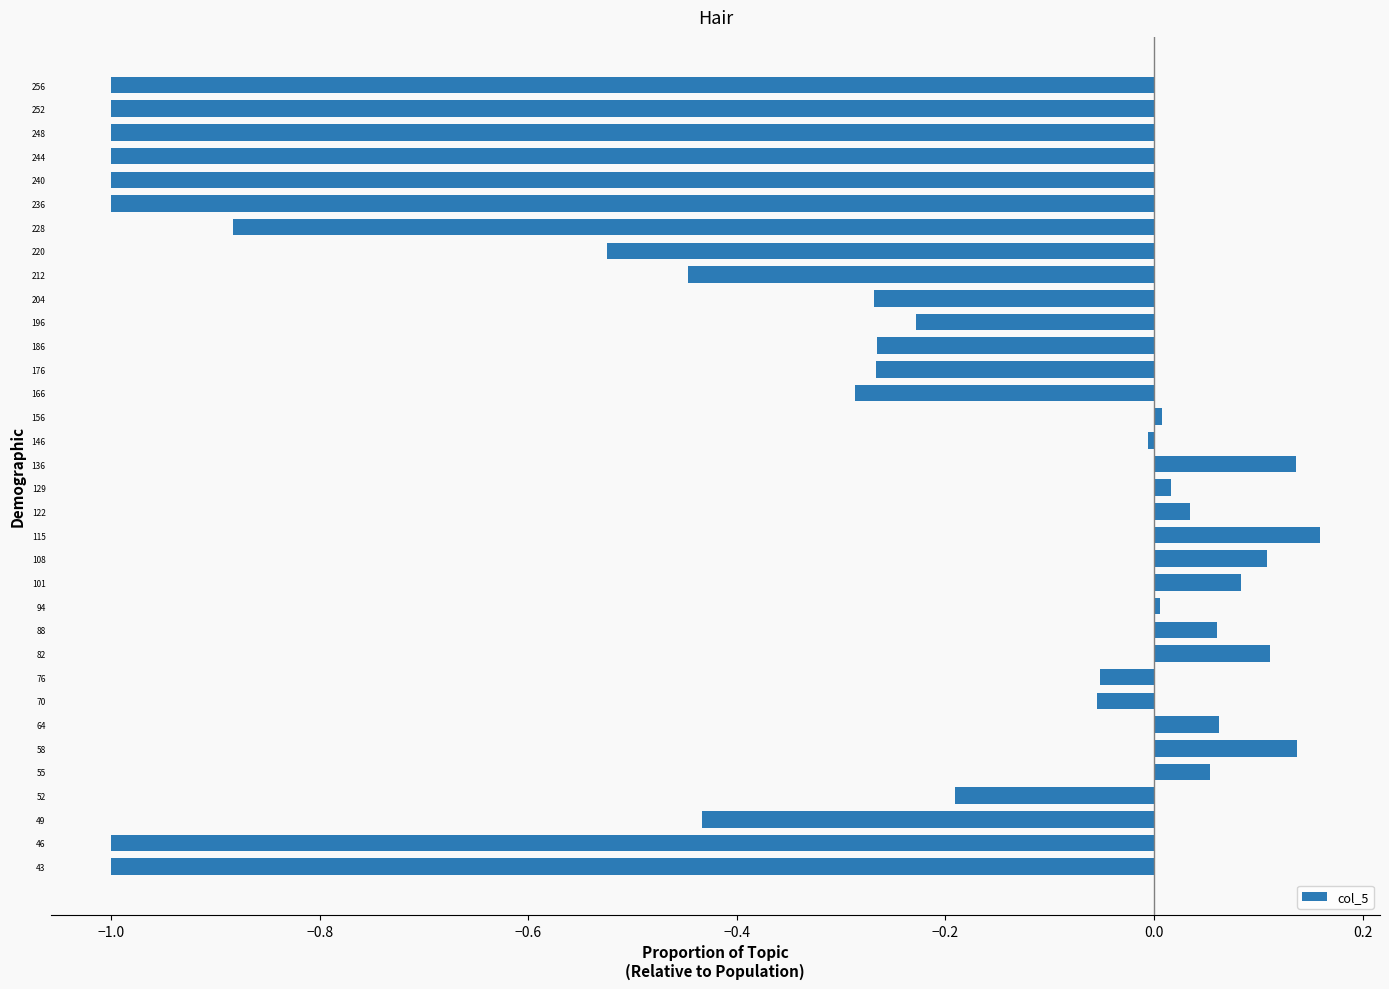

What is the difference between the maximum and second lowest values?

1.2